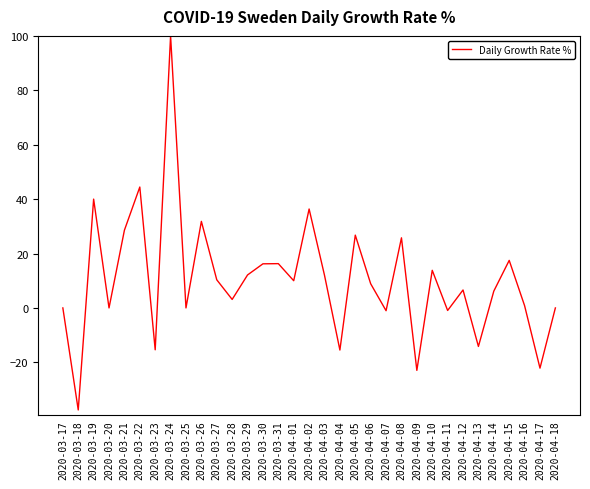

At which label is the value closest to 31?

2020-03-26